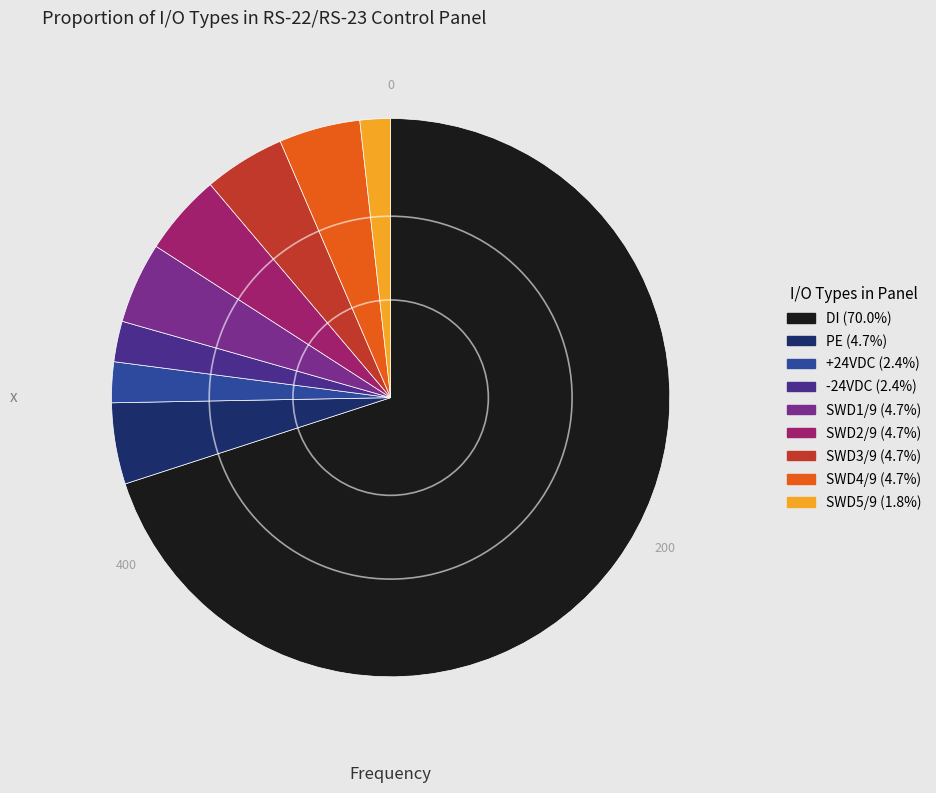

Which category has the biggest portion of the pie?

DI